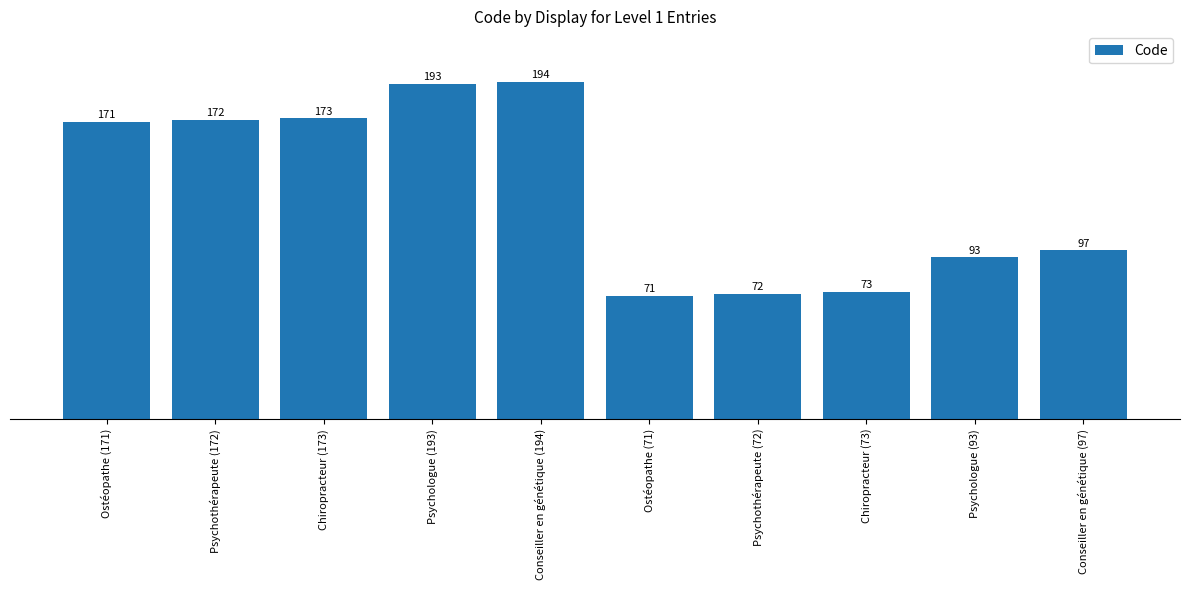

Which has a higher value, Psychologue (93) or Ostéopathe (171)?

Ostéopathe (171)